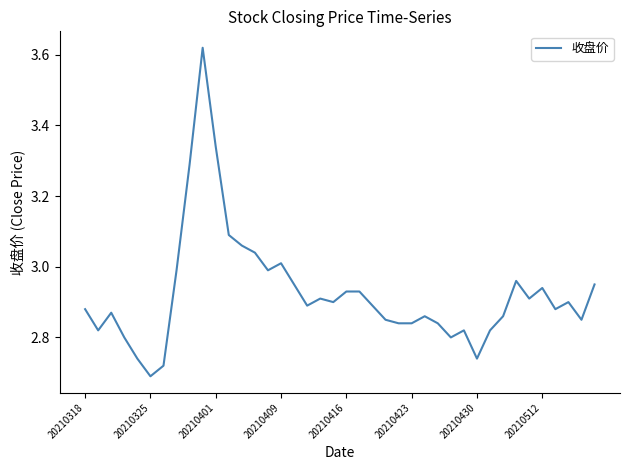

True or false: there are more than 2 points higher than both neighbors.

True